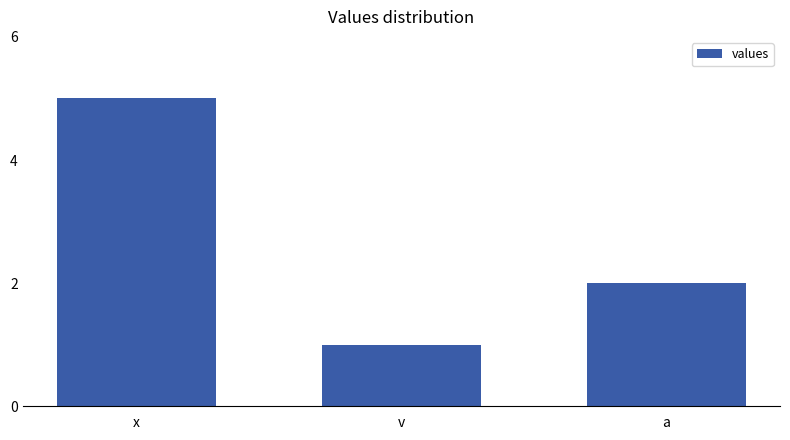

Rank the categories by value from lowest to highest.

v, a, x